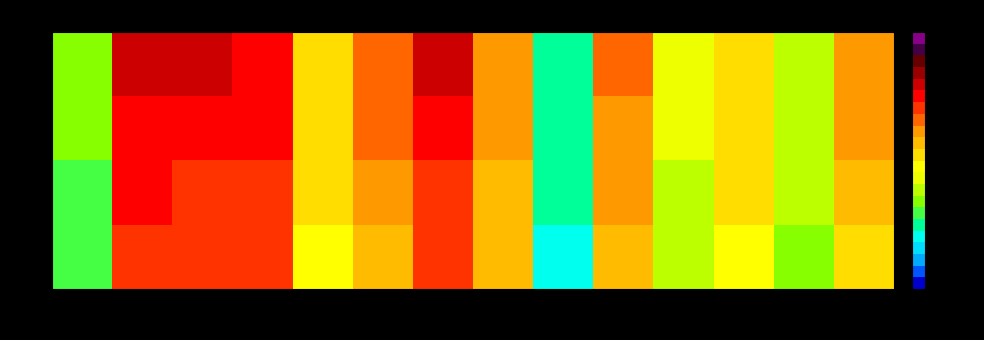

Rank the categories by row_2 value from highest to lowest.

col_1, col_3, col_6, col_2, col_5, col_9, col_13, col_7, col_4, col_11, col_10, col_12, col_0, col_8